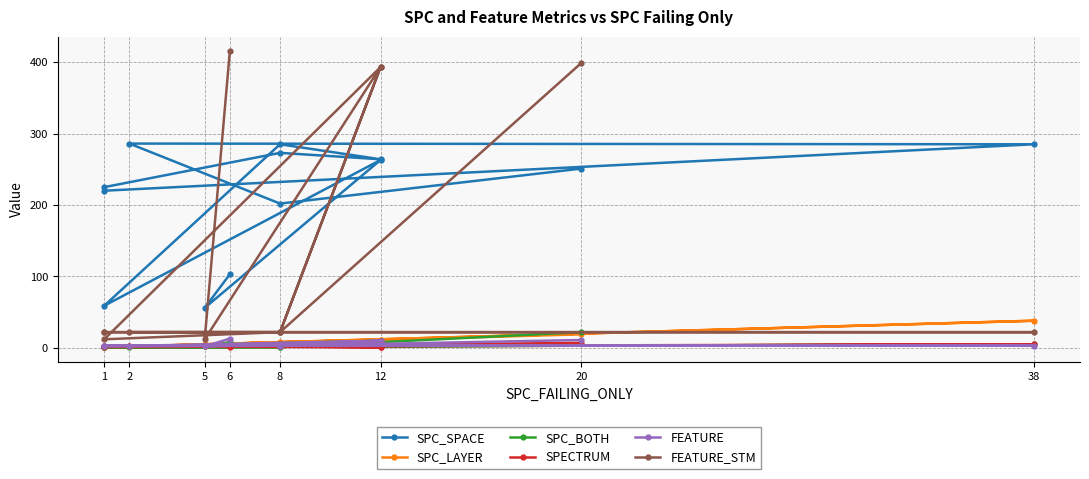

At which category is the sum across all series the highest?

20